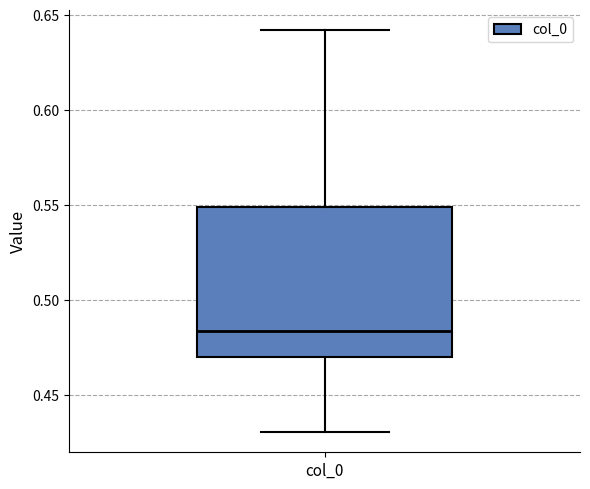

Transcribe this box plot: give where the median line is, the range the box spans, and where the two whiskers end, as read against the y-axis. The values are not printed on the chart, so give them approximately, as read against the axis.

median 0.485, box 0.470 to 0.550, whiskers 0.430 to 0.640